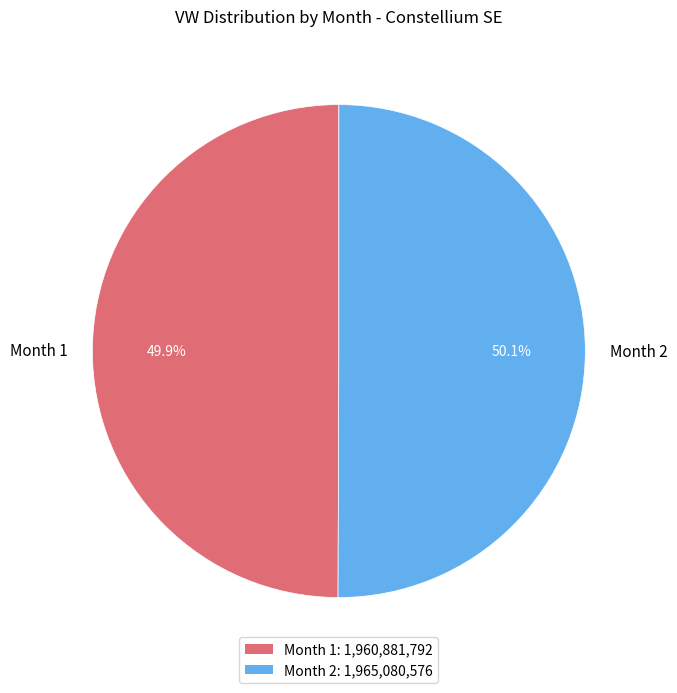

What is the total percentage of Month 2 and Month 1?

100.0%